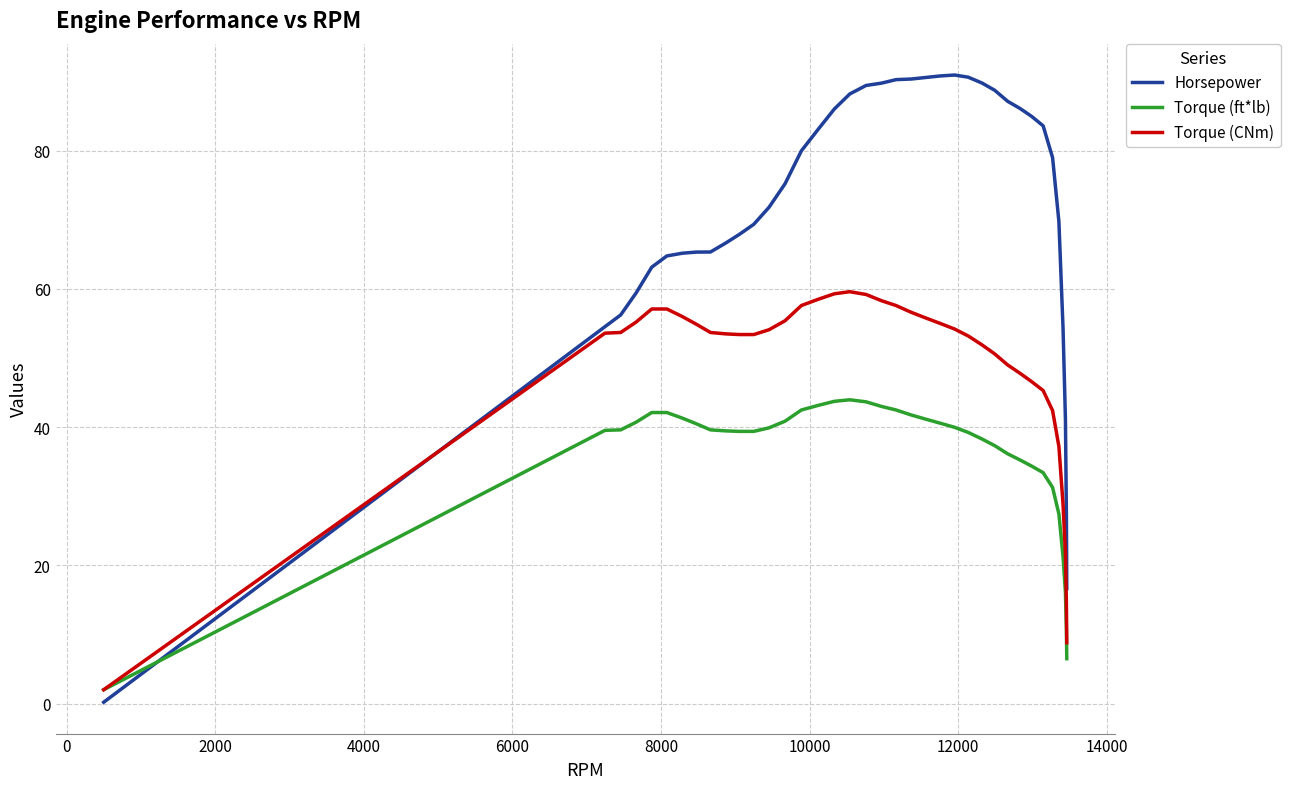

What is the maximum value for Horsepower?

91.0